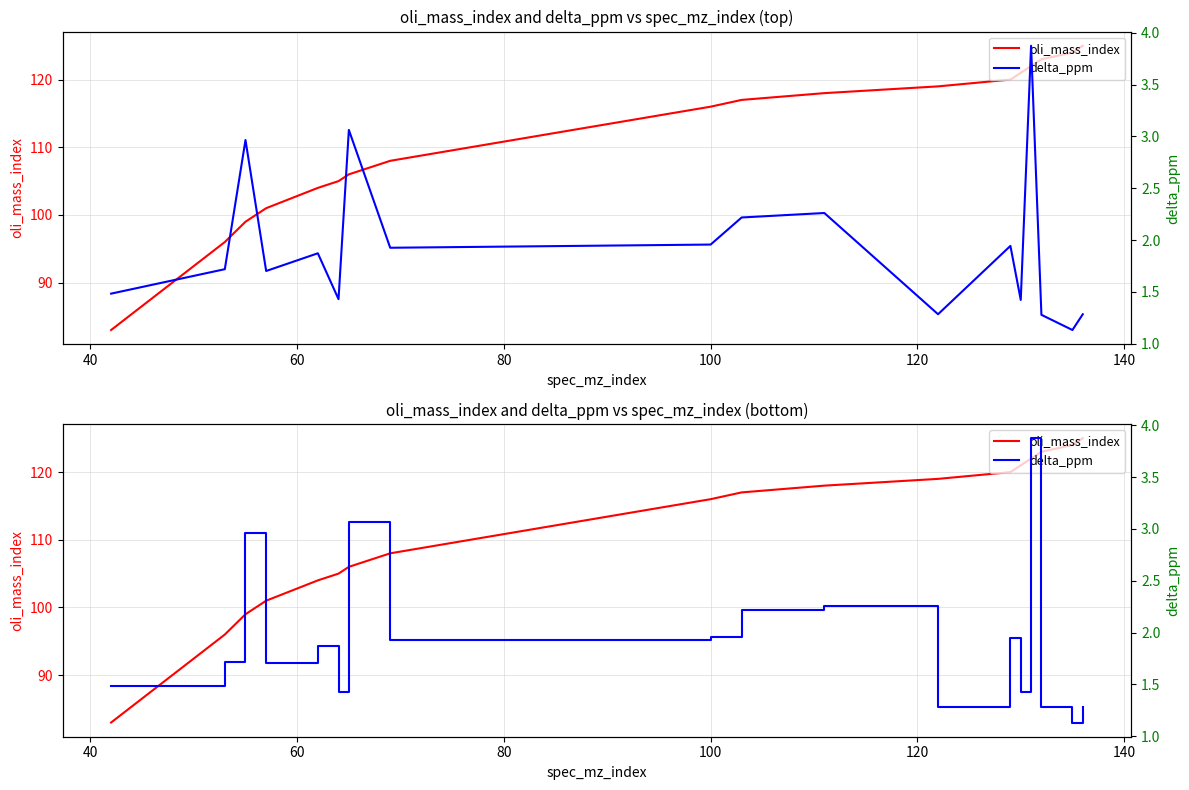

What is the difference between the second highest and minimum values in the delta_ppm series?

1.9